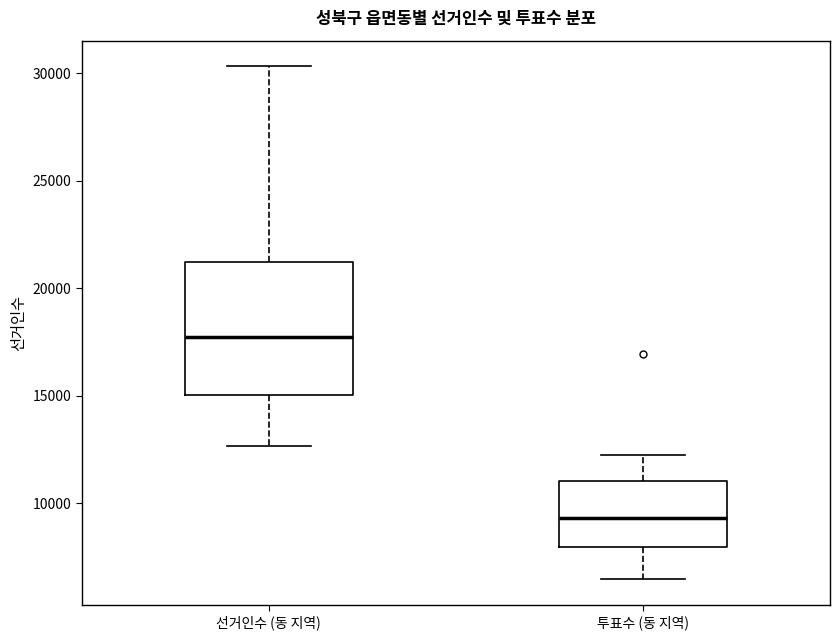

Which box's median line is the lowest?

투표수 (동 지역)